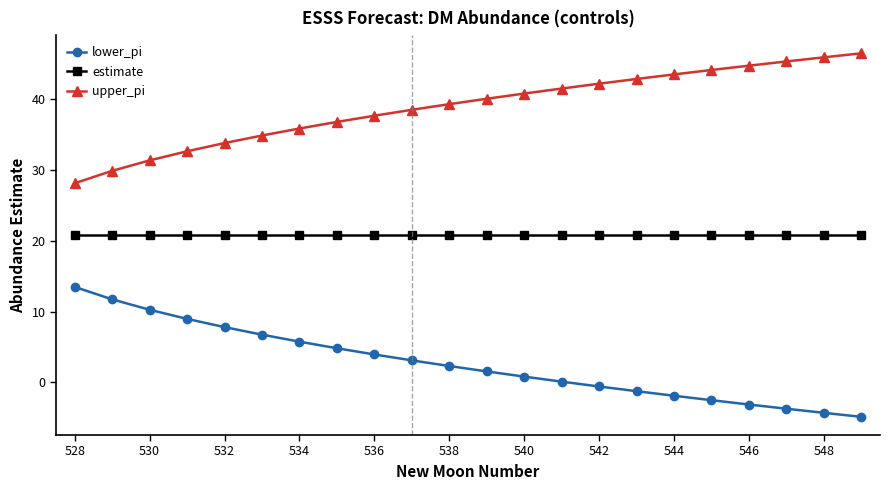

True or false: estimate and upper_pi intersect in this chart.

False